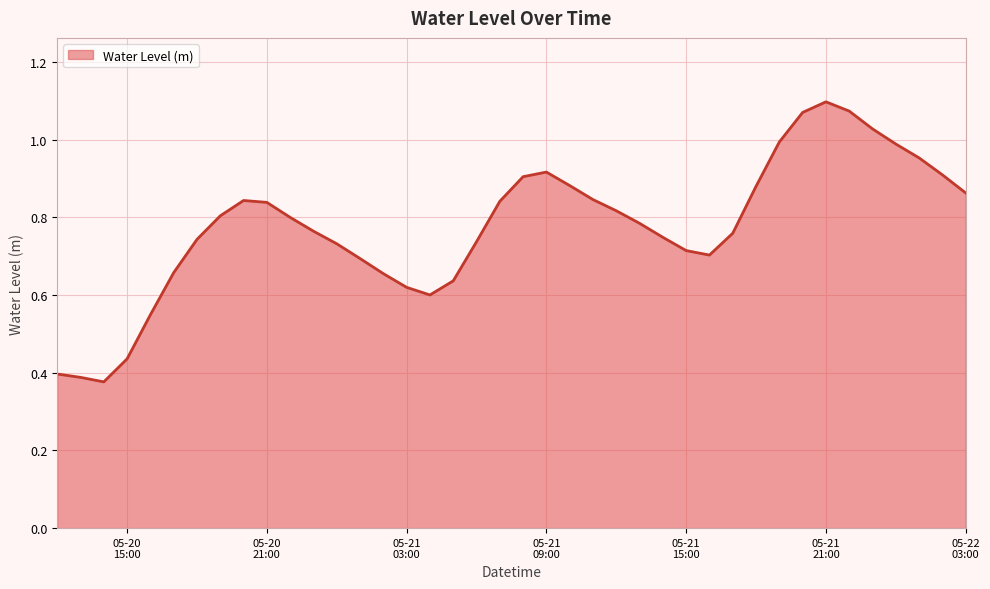

Does the chart display data point markers on the line(s)?

No